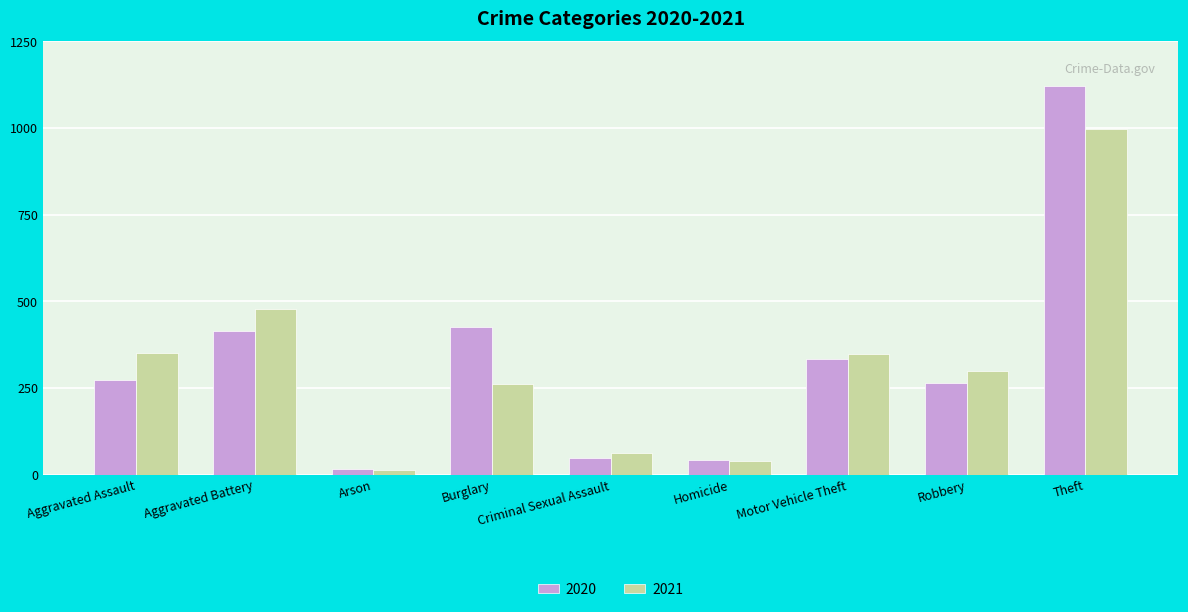

Rank the series by their maximum value, from lowest to highest.

2021, 2020